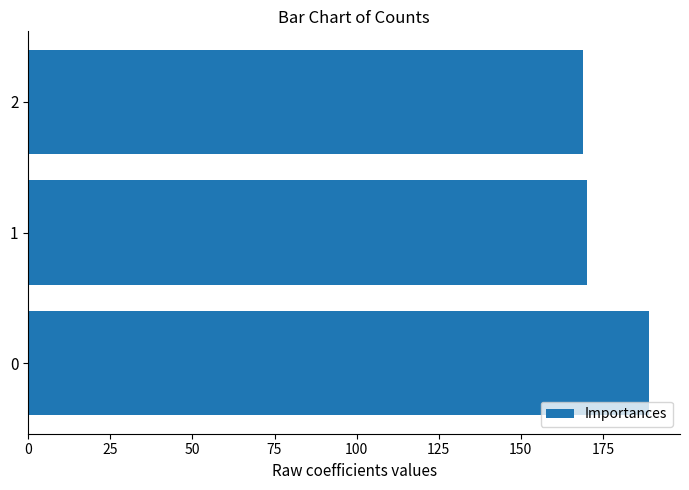

What is the difference between the maximum and minimum values?

20